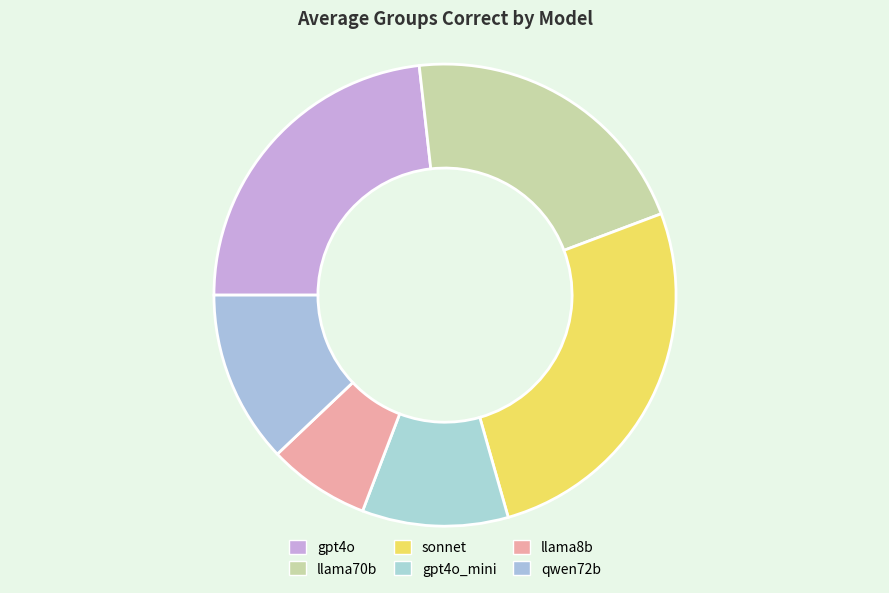

Does llama70b represent more than half of the total?

No